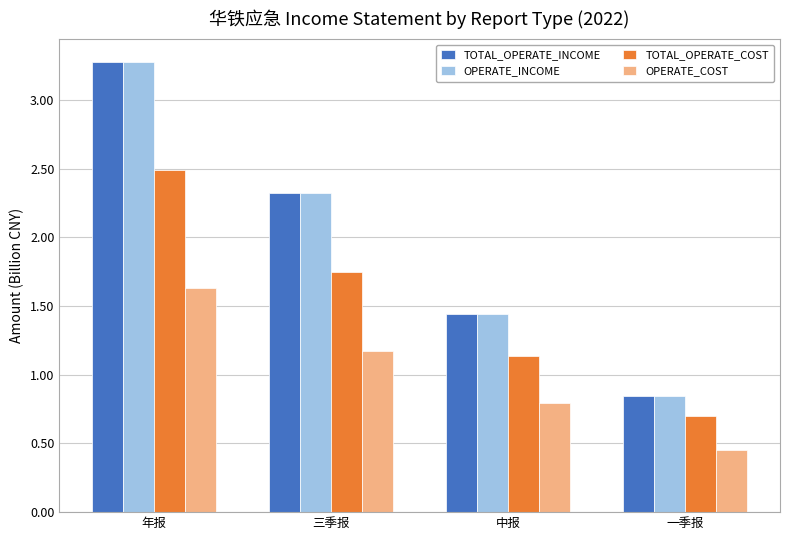

What is the sum of the TOTAL_OPERATE_COST values at 三季报 and 年报?

4.2